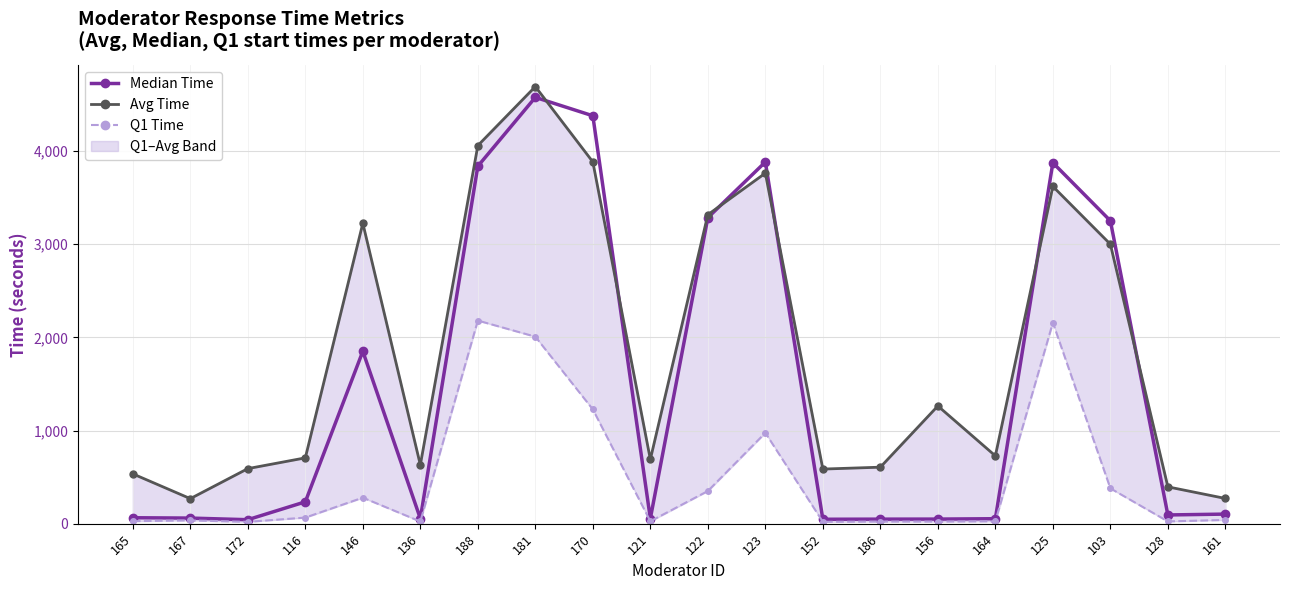

The value of Avg Time at 188 is 1997.7. True or false?

False